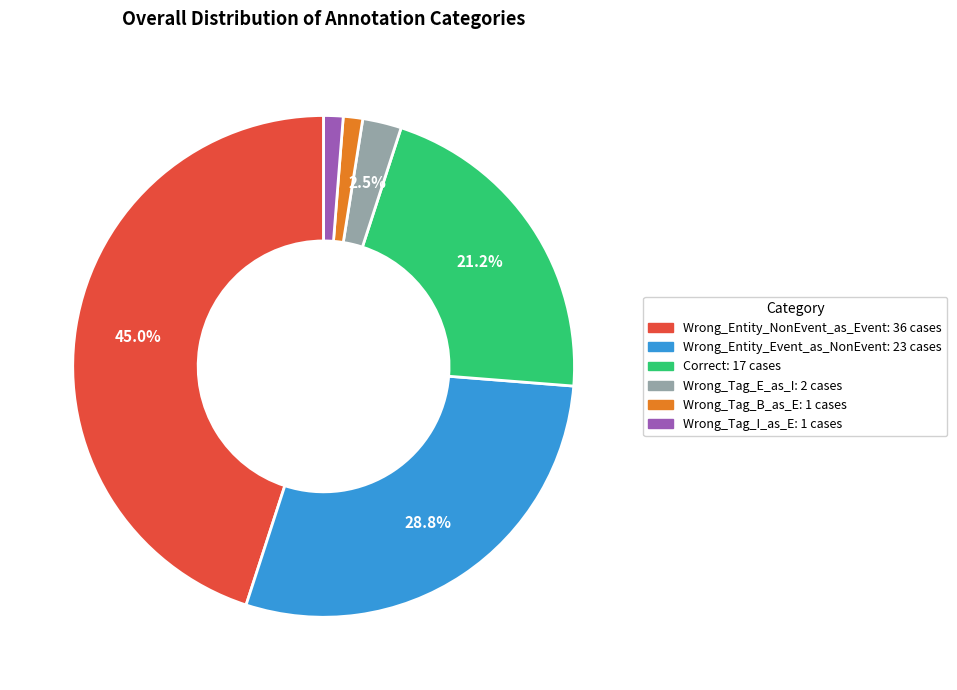

To the nearest percent, what percentage of the pie is Correct?

21%